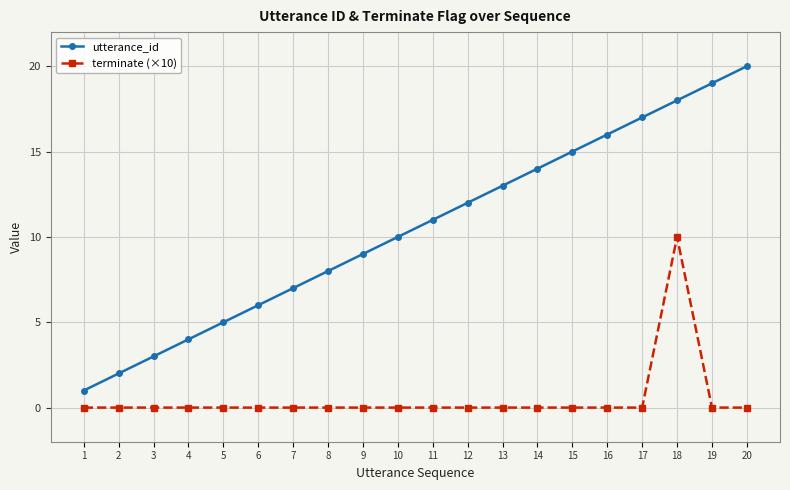

What is the difference between the maximum and minimum values in the terminate (×10) series?

10